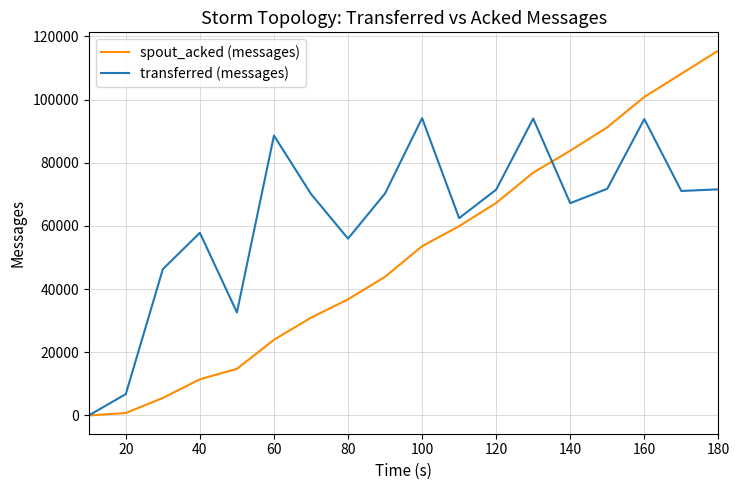

Rank the series by their maximum value, from lowest to highest.

transferred (messages), spout_acked (messages)